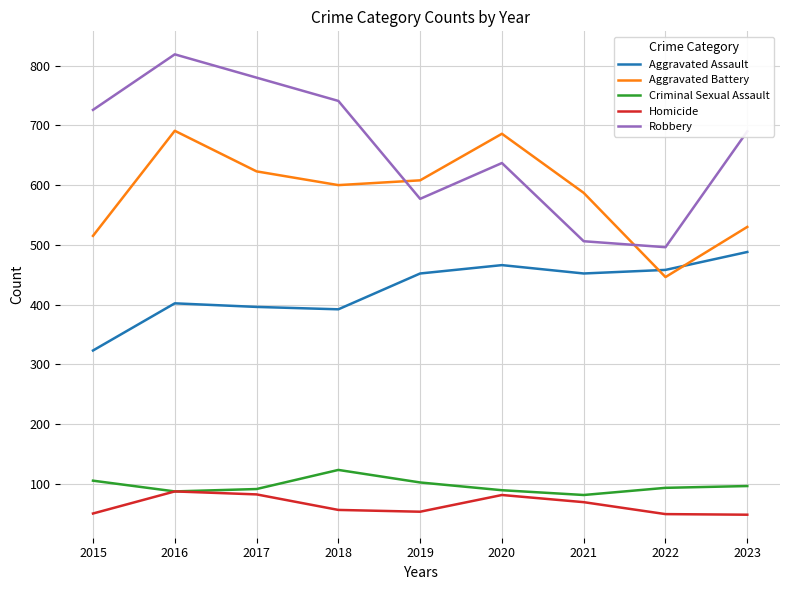

Between 2015 and 2023, which series saw the biggest shift?

Aggravated Assault